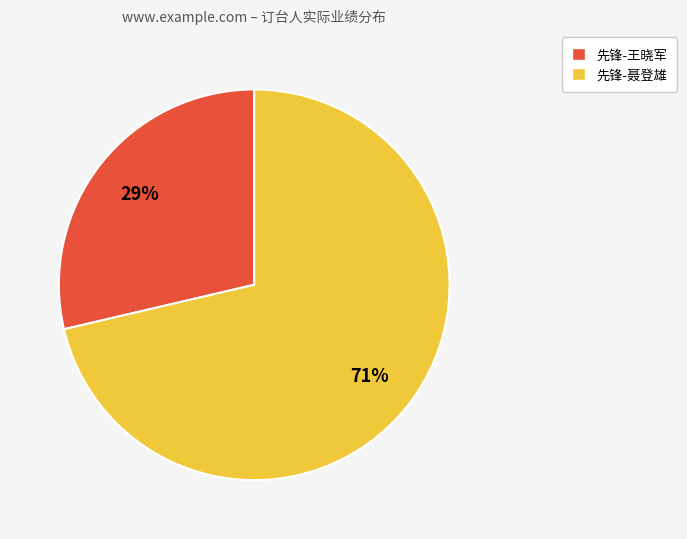

To the nearest percent, what is the combined percentage of 先锋-王晓军 and 先锋-聂登雄?

100%